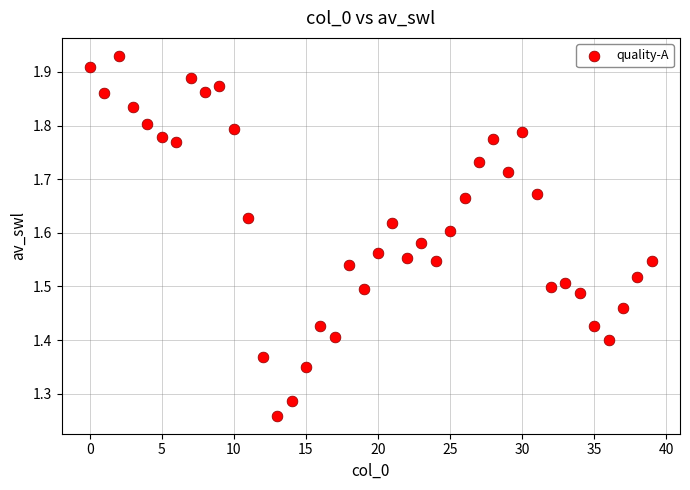

What is the range of Y values (max minus min)?

0.7